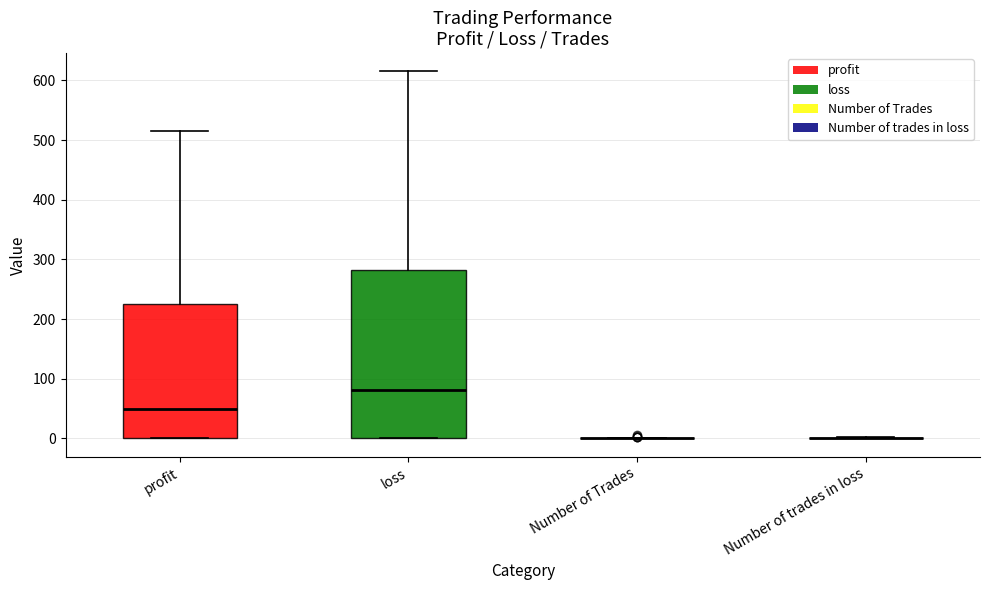

Where is the upper edge of the box for loss on the y-axis? The values are not printed on the chart, so give them approximately, as read against the axis.

280